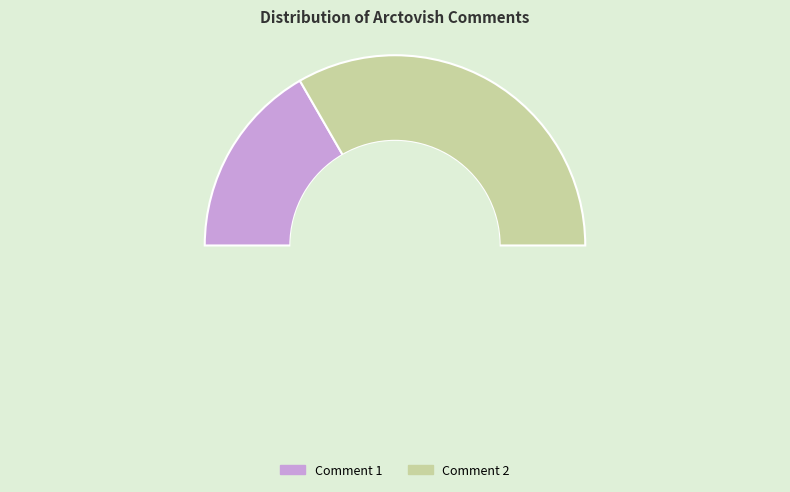

Is it true that Comment 2 is 67% of the pie?

True